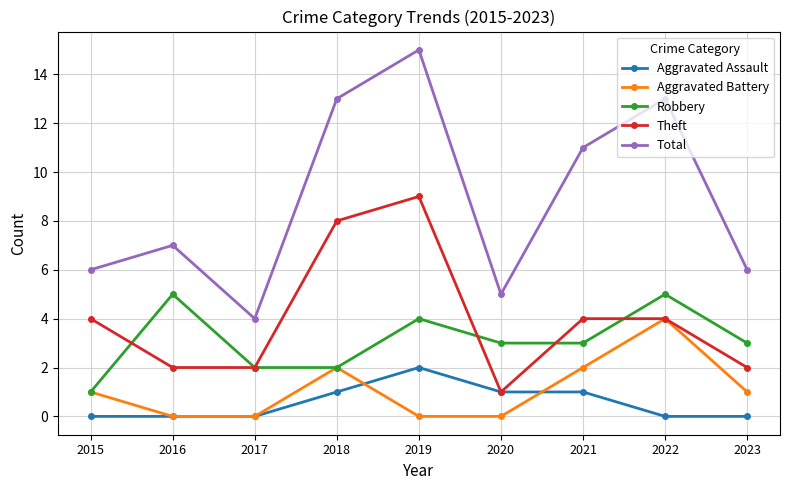

What is the spread (max minus min) of values at 2018?

12